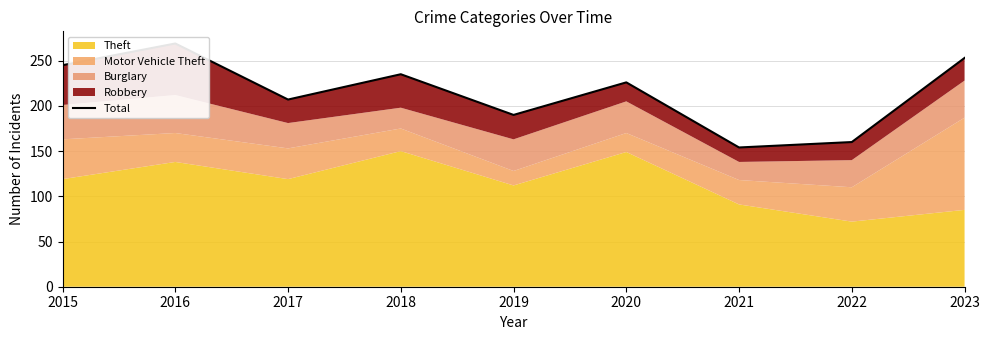

Which label corresponds to the largest value in the chart?

2016